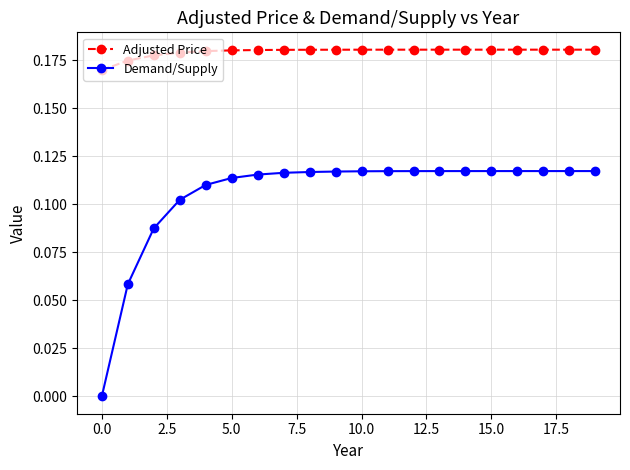

At how many categories does at least one series exceed 0?

20